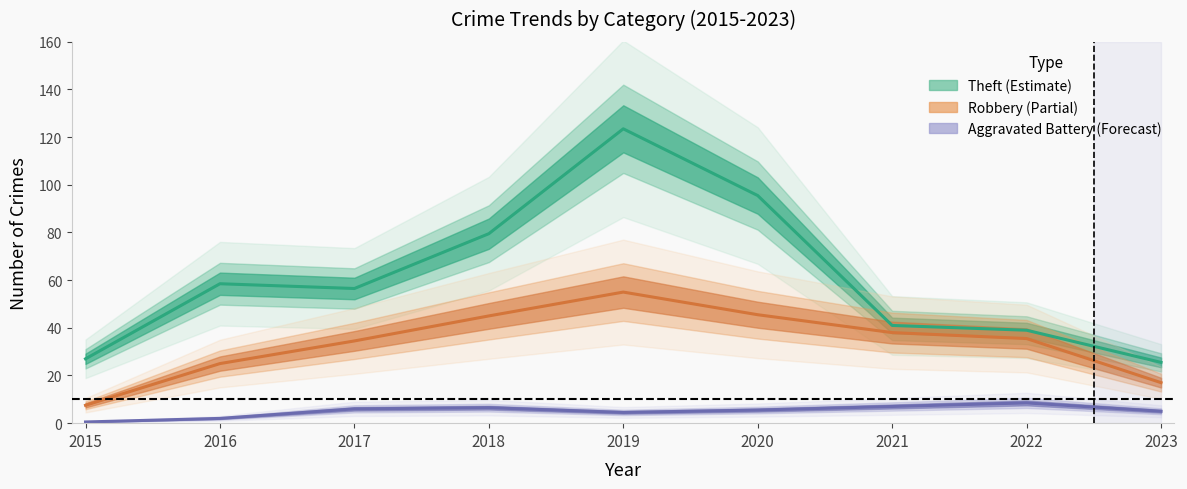

How many values in the Aggravated Battery series are below 5?

3